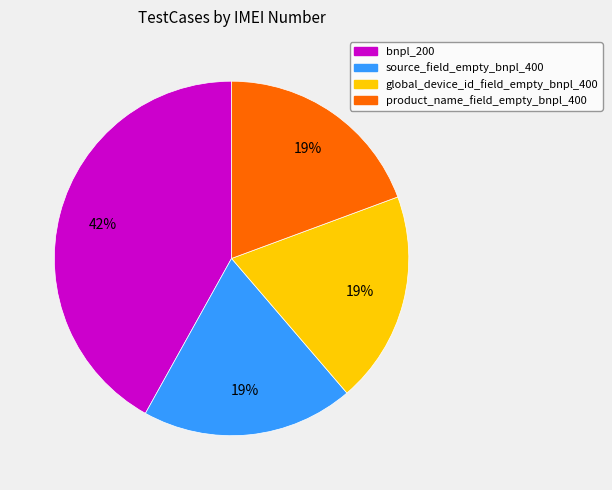

What is the ratio of the value at bnpl_200 to the value at product_name_field_empty_bnpl_400?

2.2